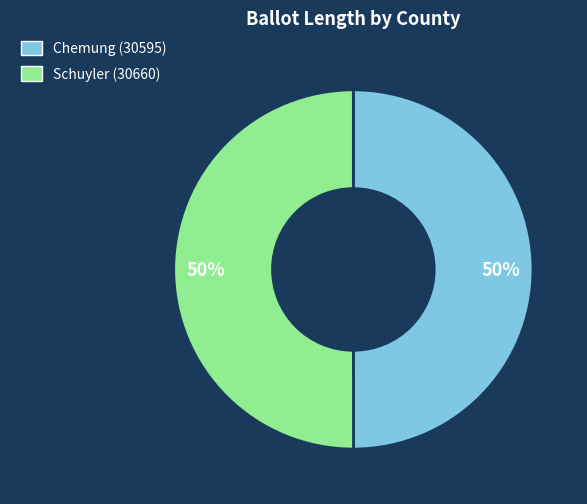

Is the sum of Chemung (30595) and Schuyler (30660) greater than half?

Yes